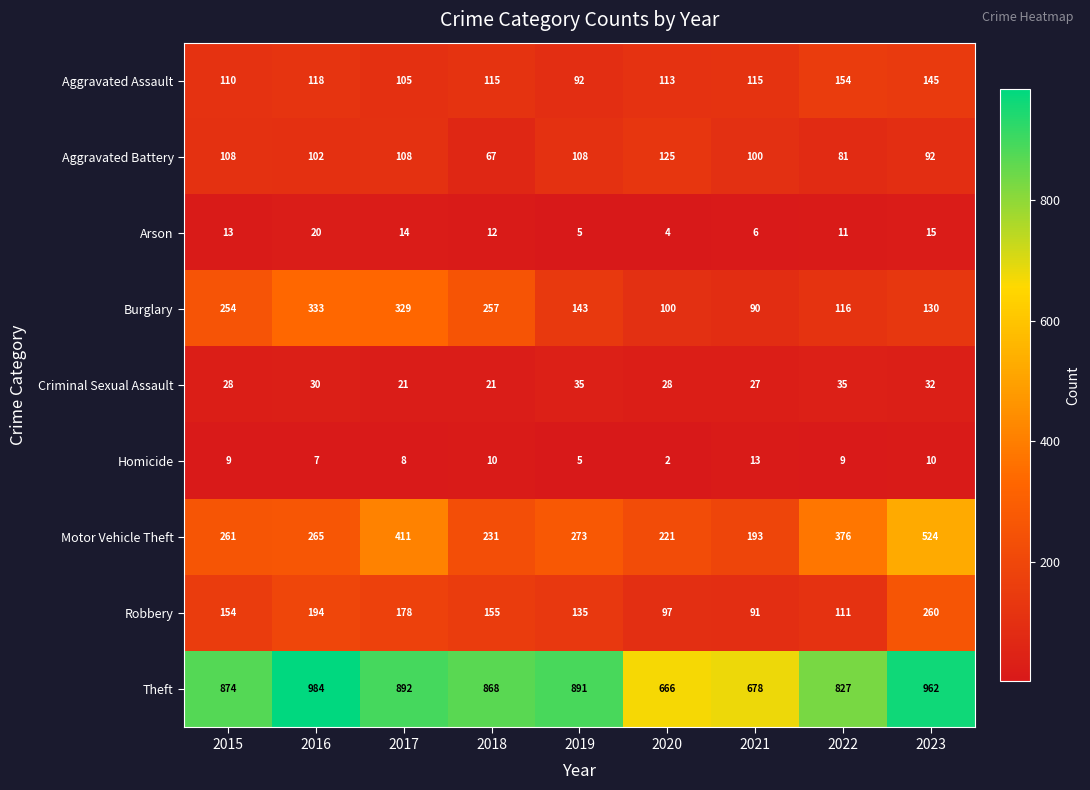

How many series are shown in this chart?

9